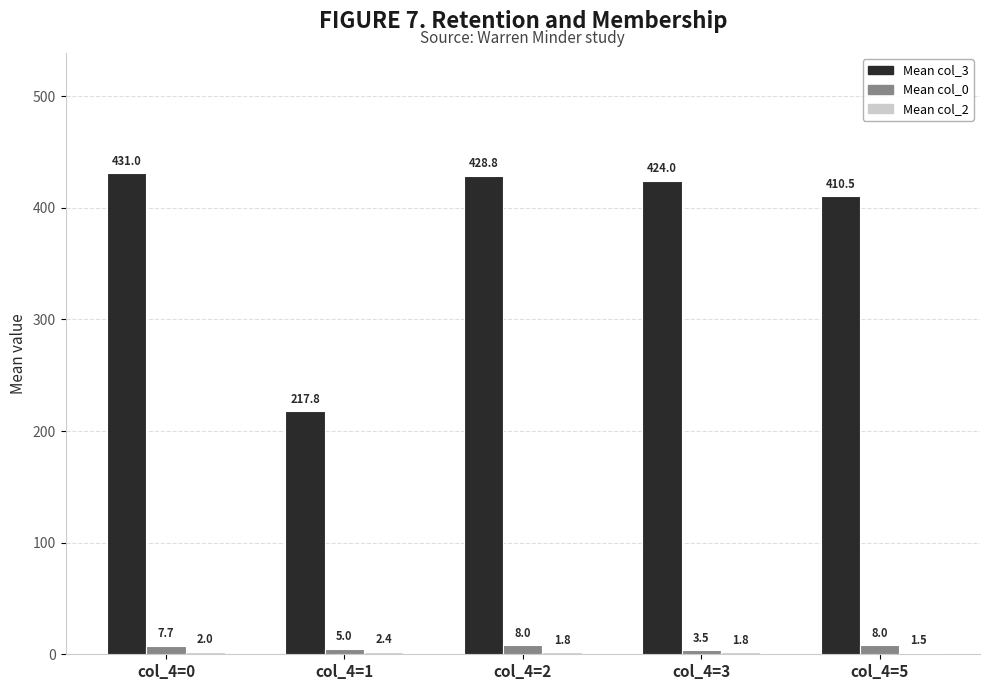

Which series changed the most between col_4=1 and col_4=2?

Mean col_3